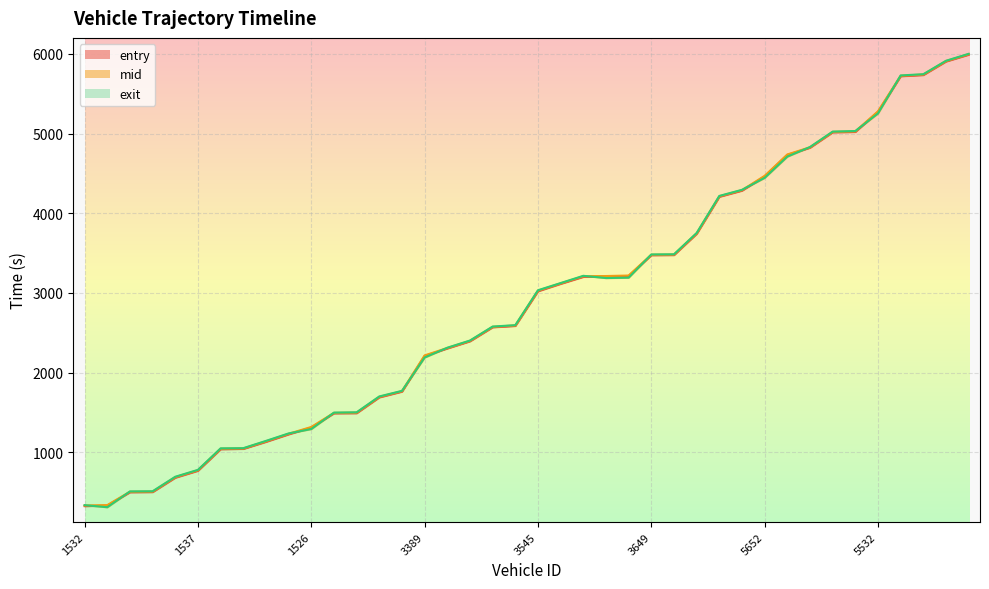

What is the value of the entry point at the 20th from the left?

2586.1